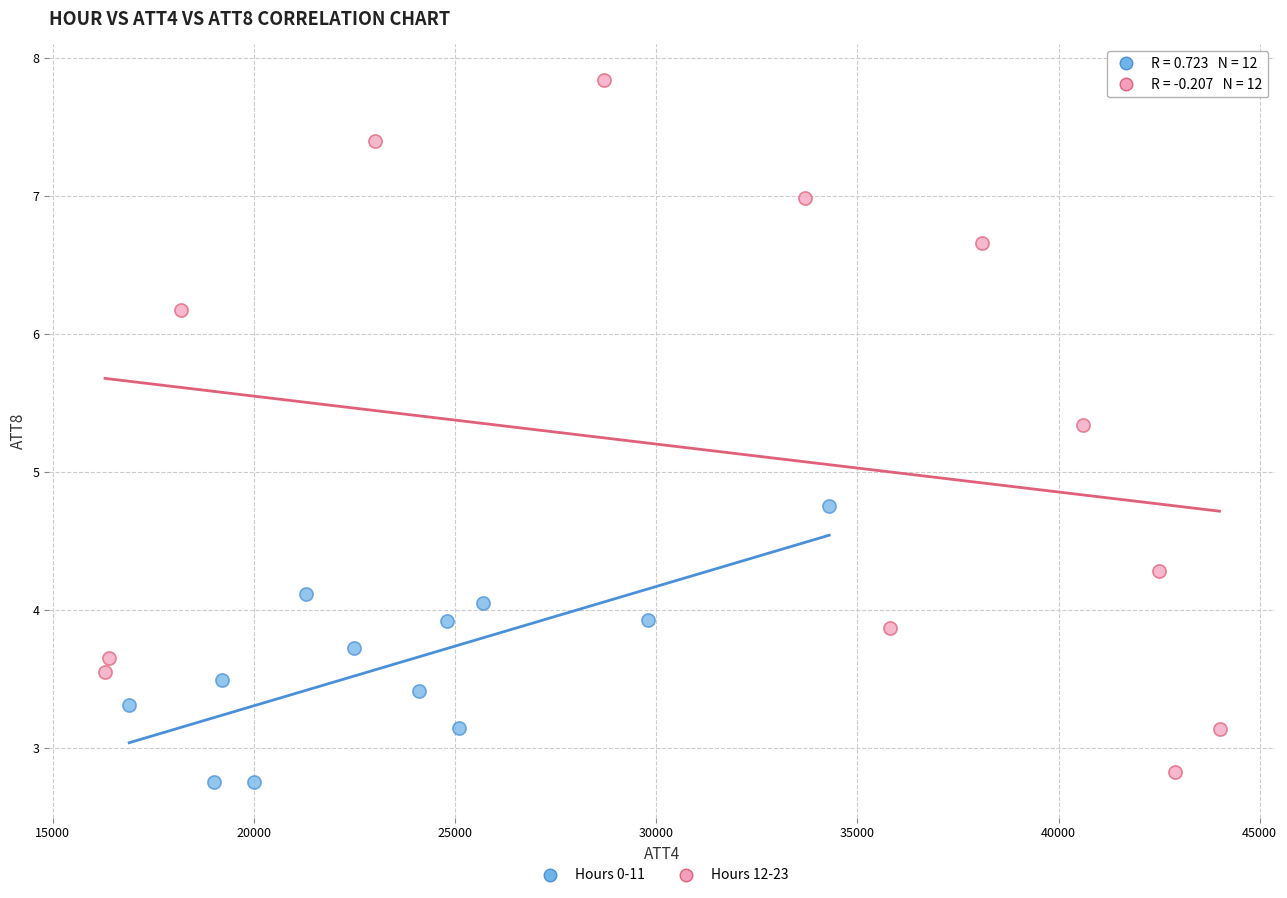

Which series contains the highest Y value?

Hours 12-23